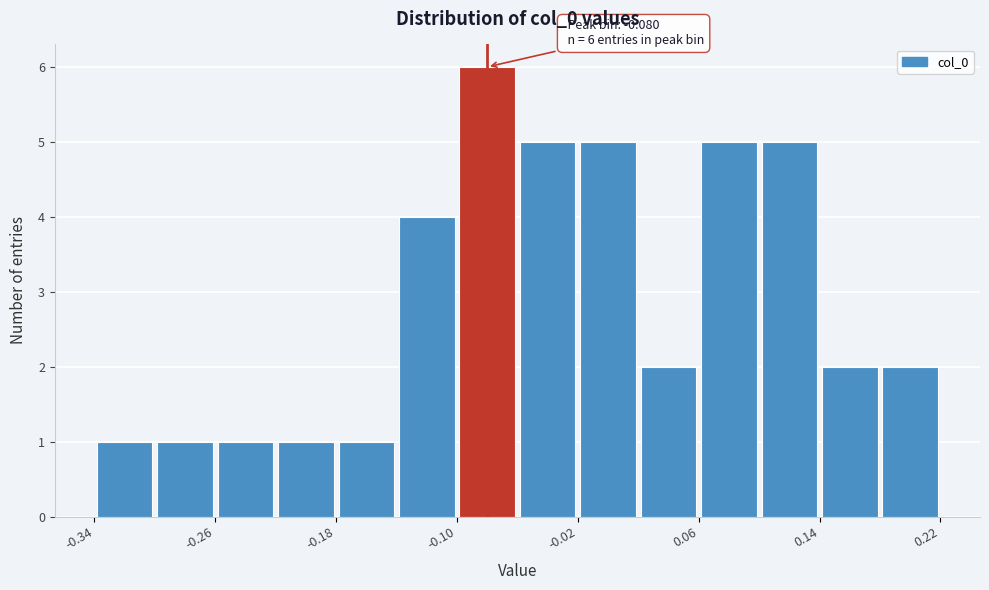

Over which range of the x-axis is the bar tallest?

-0.10 to -0.06